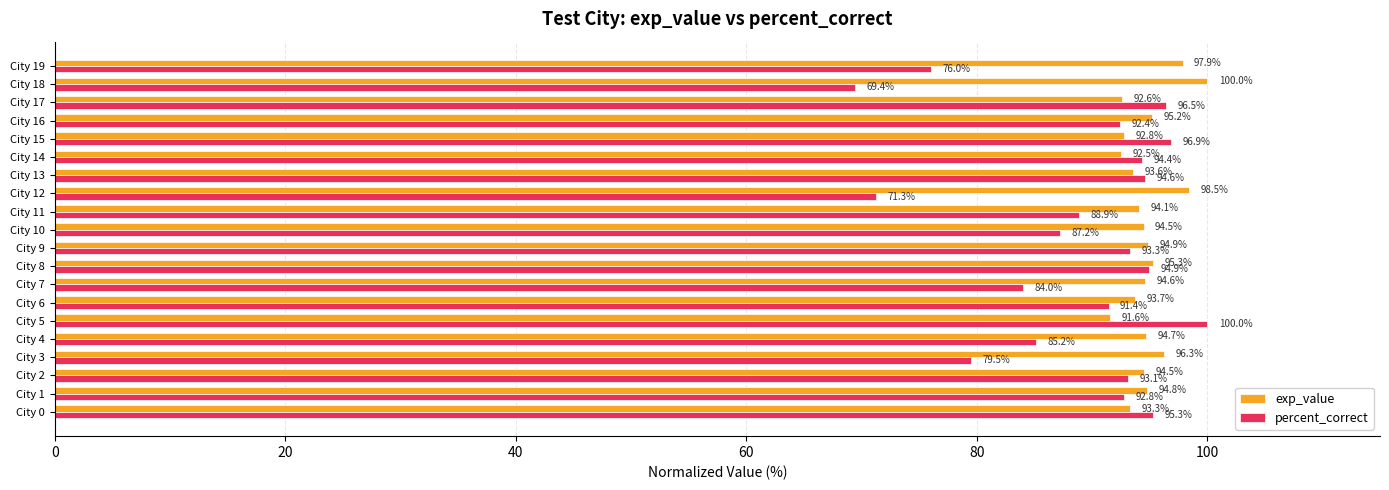

Where is percent_correct nearest to the value 84?

City 7